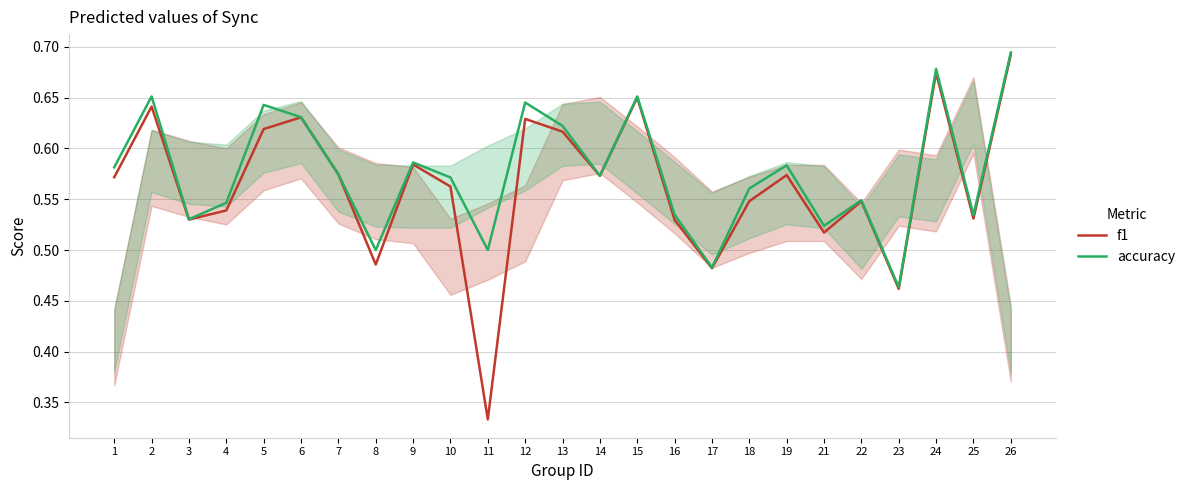

Which series has the widest spread of values?

f1